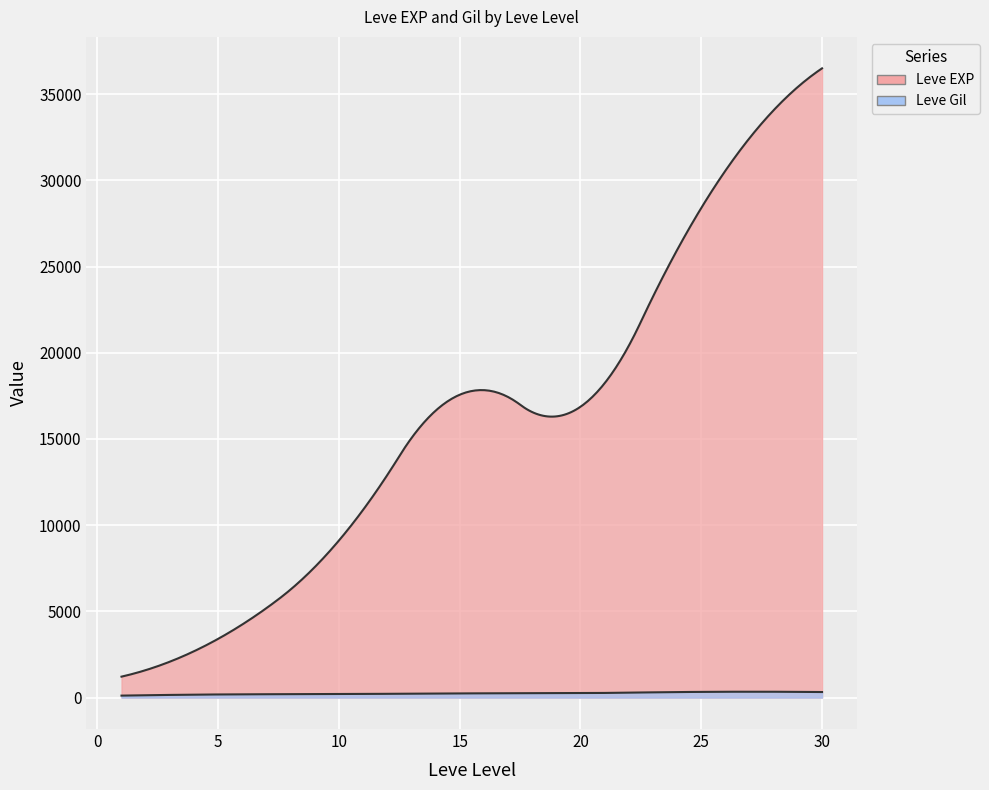

What is the value of the Leve EXP point at the 33rd from the left?

26160